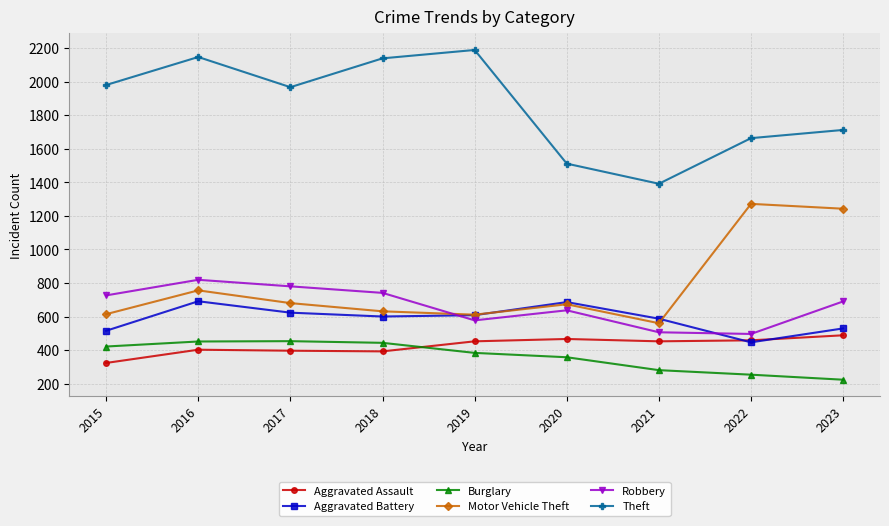

True or false: Aggravated Assault and Robbery intersect in this chart.

False